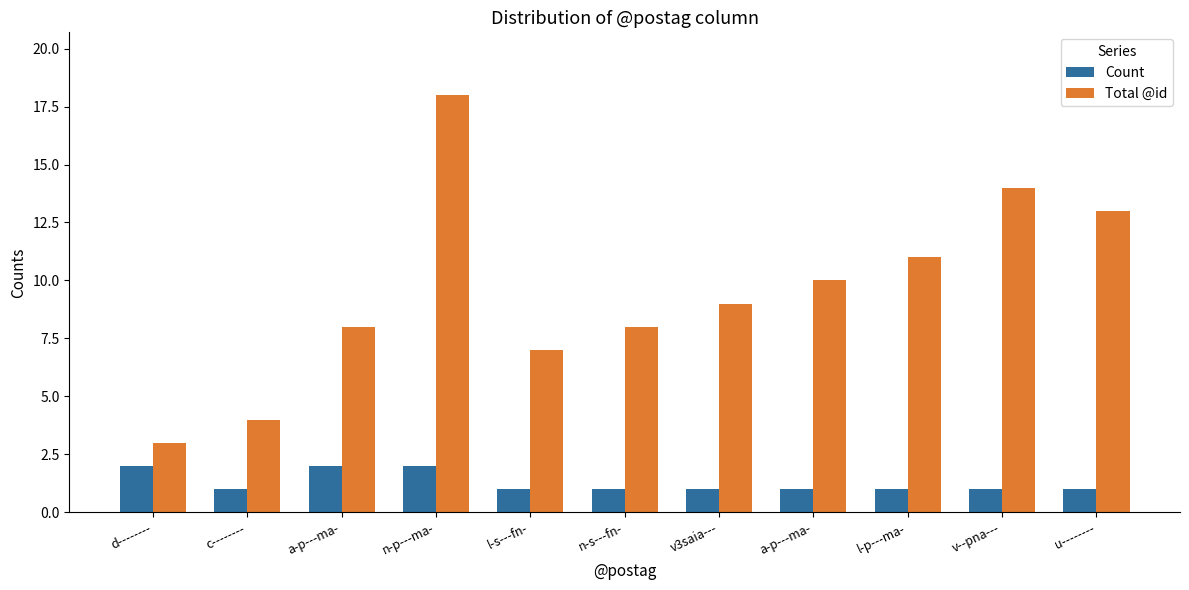

Does the chart contain stacked bars?

No